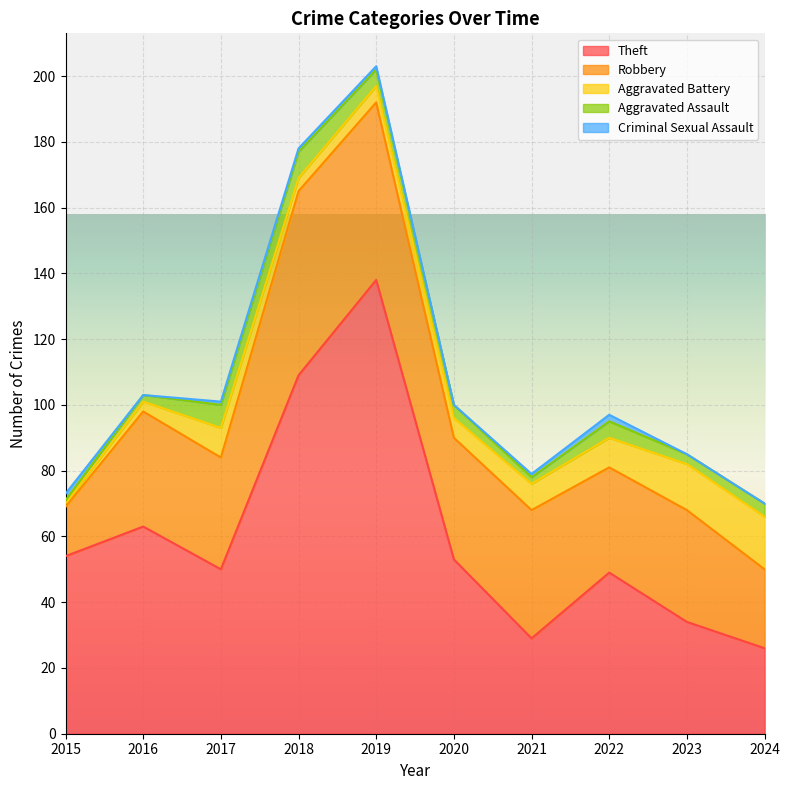

True or false: Theft and Aggravated Battery cross at least once.

False